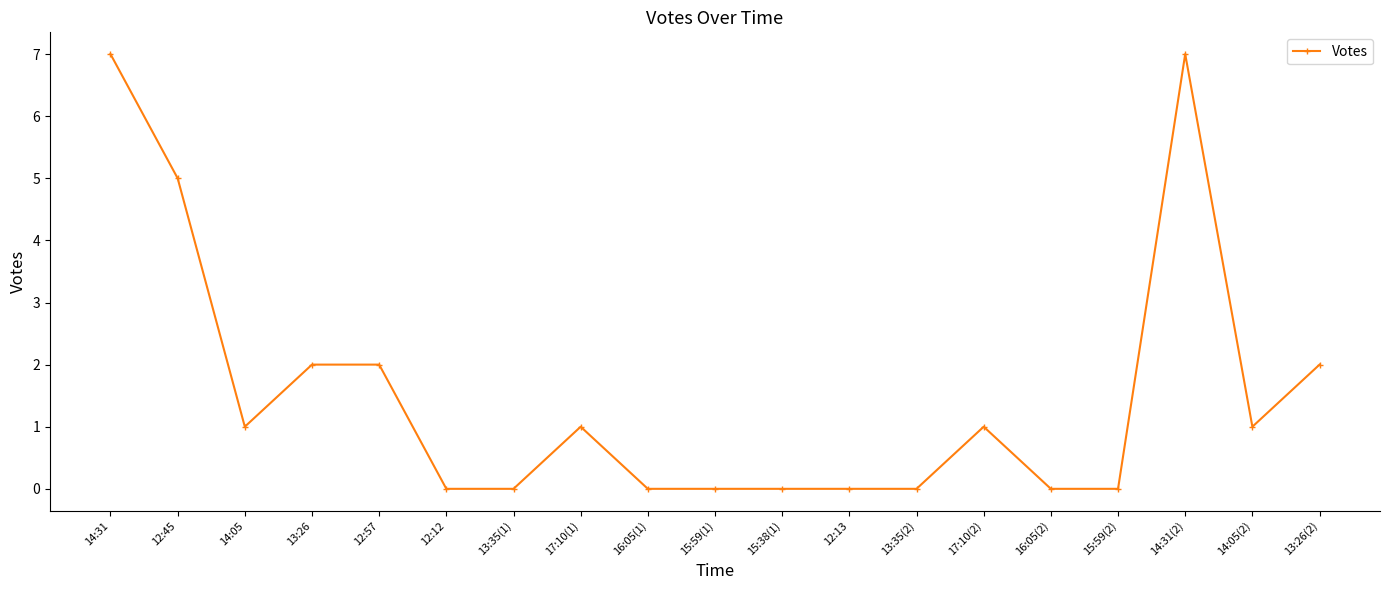

Between 17:10(1) and 12:57, which is larger?

12:57